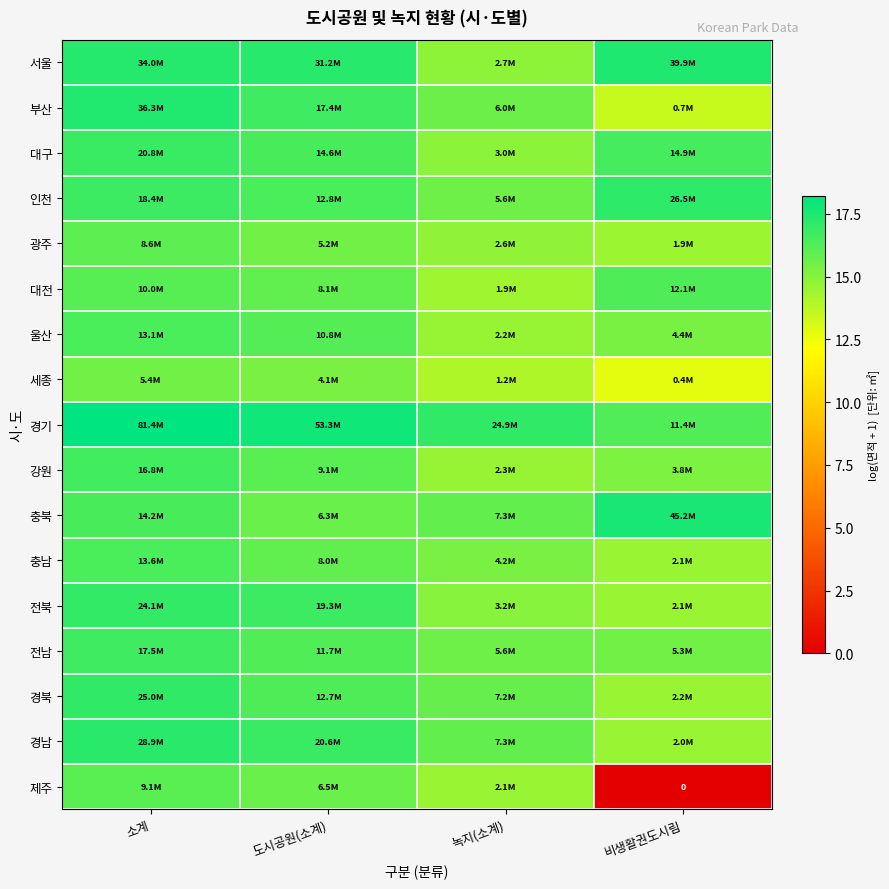

What is the maximum value shown in the chart?

18.2